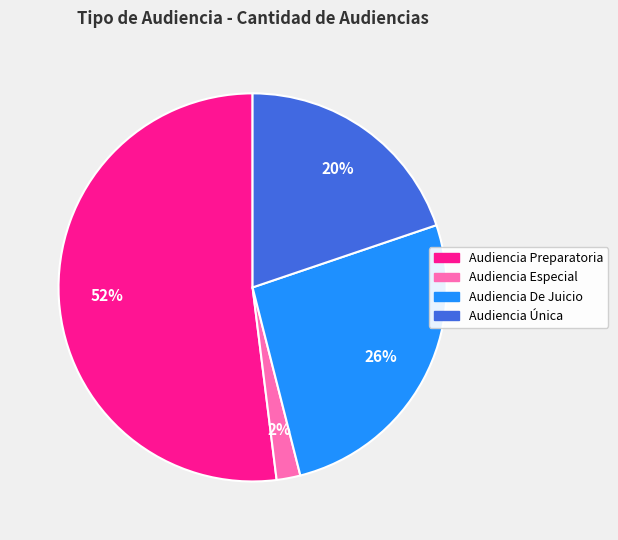

Do Audiencia Preparatoria and Audiencia Especial together represent more than half of the pie?

Yes